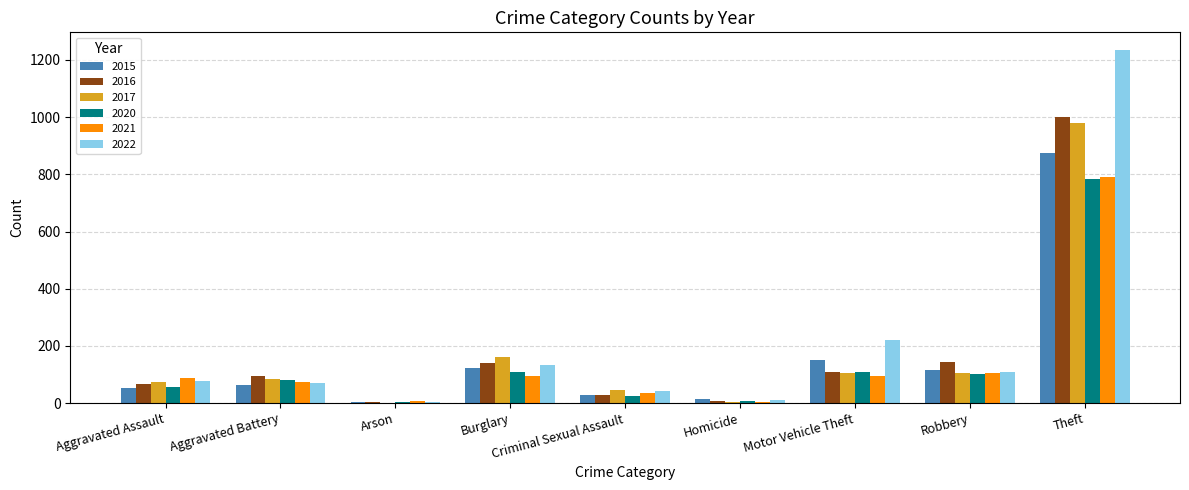

At which category is the sum across all series the highest?

Theft